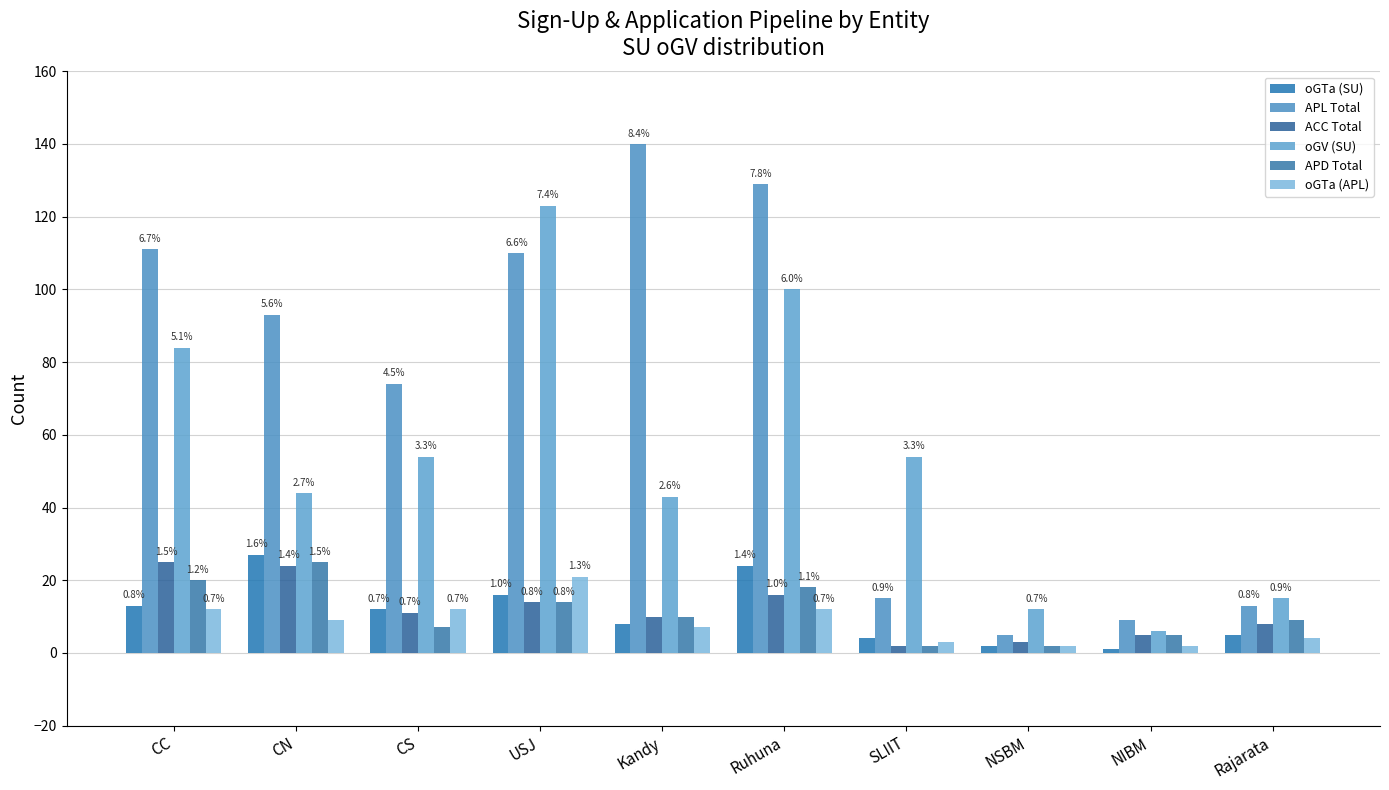

What is the sum of the oGTa (APL) values at NIBM and USJ?

23